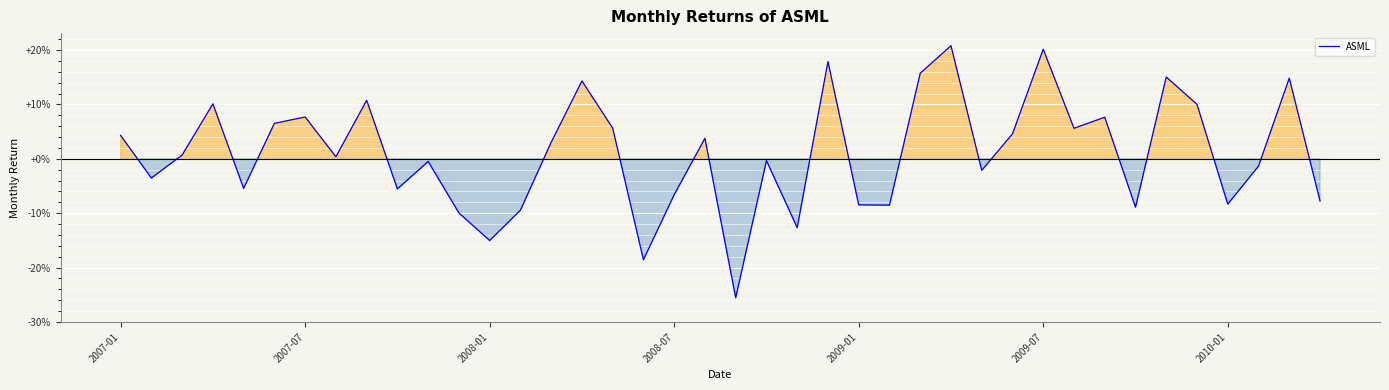

Rank the categories by value from highest to lowest.

27, 30, 23, 26, 34, 38, 15, 8, 2008-07, 35, 2010-01, 32, 2009-07, 16, 31, 29, 2007-01, 19, 14, 2008-01, 7, 21, 10, 37, 28, 2007-07, 2009-01, 9, 18, 39, 36, 24, 25, 33, 13, 11, 22, 12, 17, 20